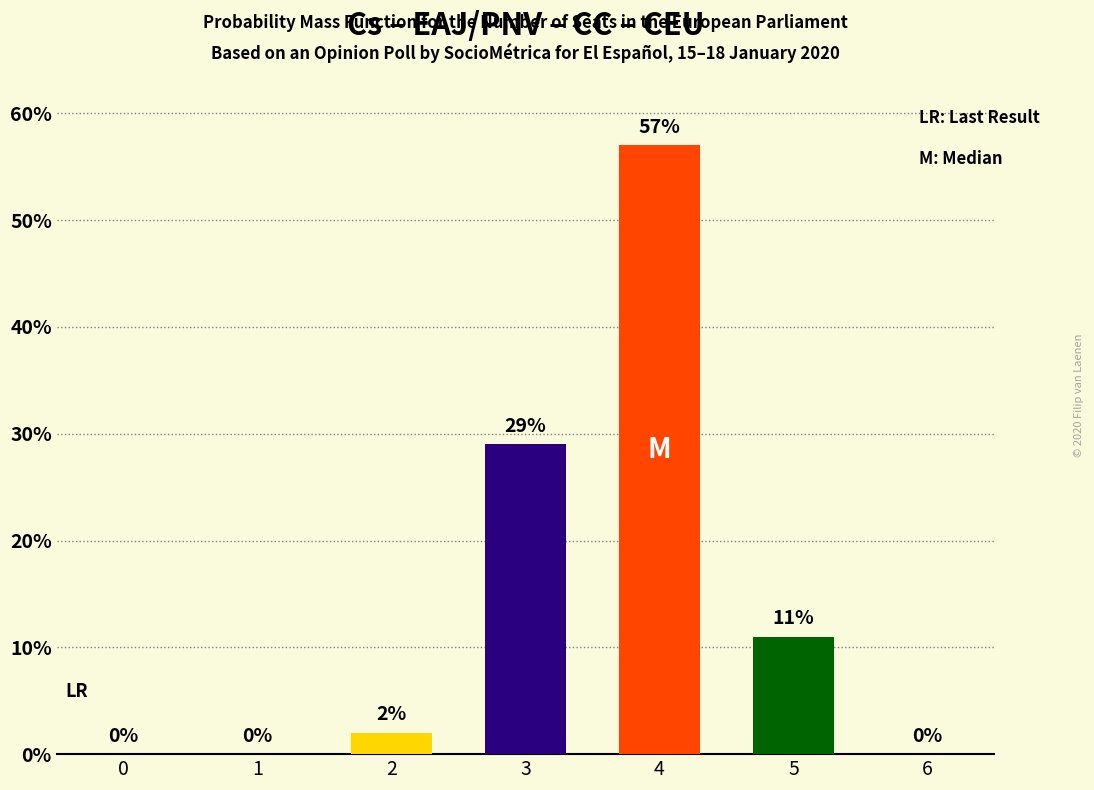

The chart shows a value of 57 at 4. True or false?

True